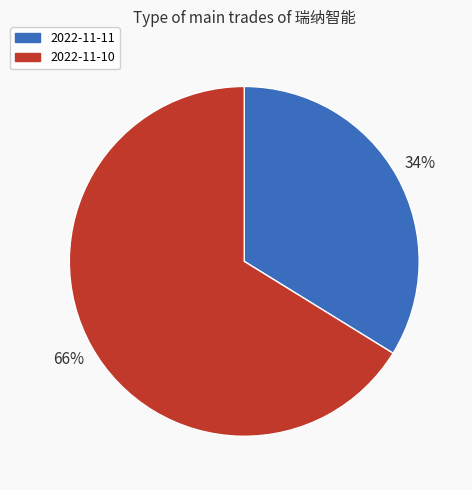

Is there a majority slice in this chart?

Yes